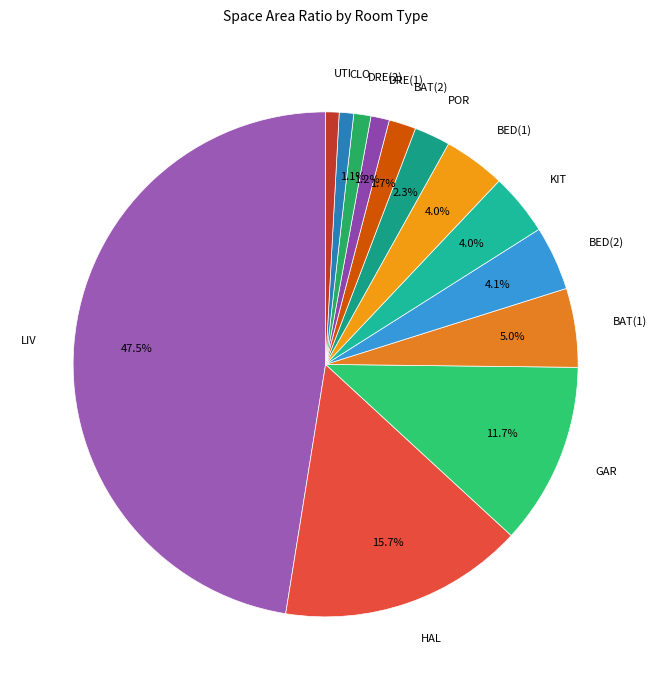

To the nearest percent, what percentage of the pie is BAT(2)?

2%